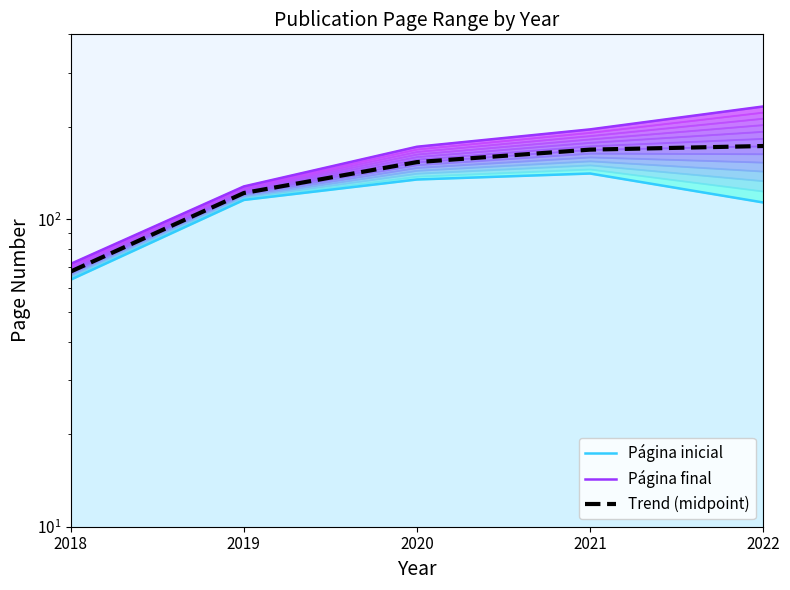

How many values in the Página inicial series are below 115?

2